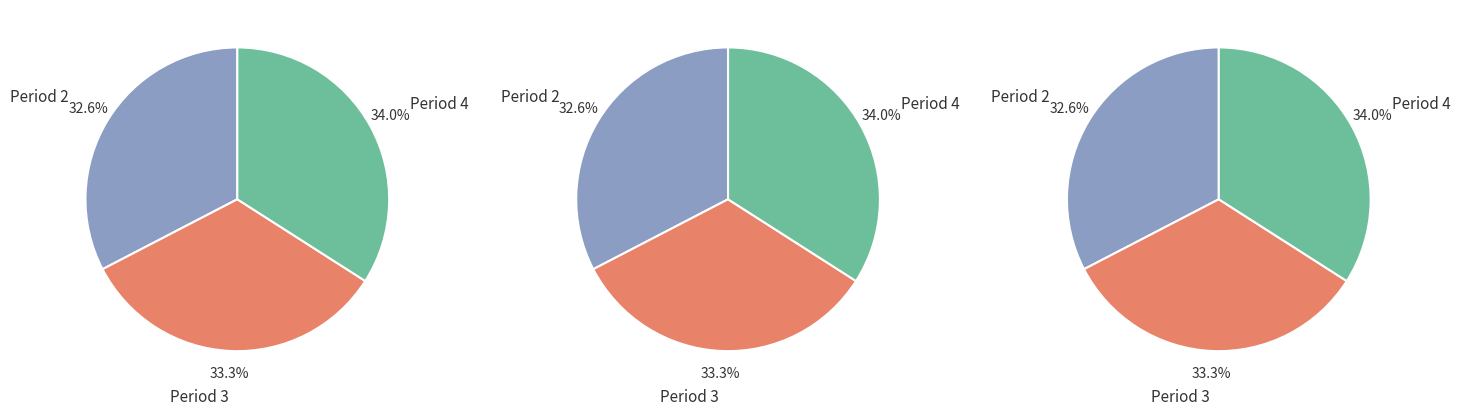

Between 3 and 2, which is larger?

3